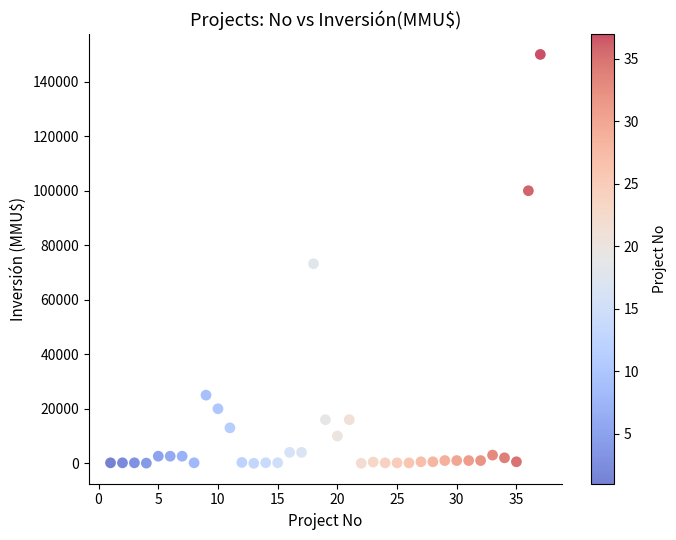

What is the range of Y values (max minus min)?

150000